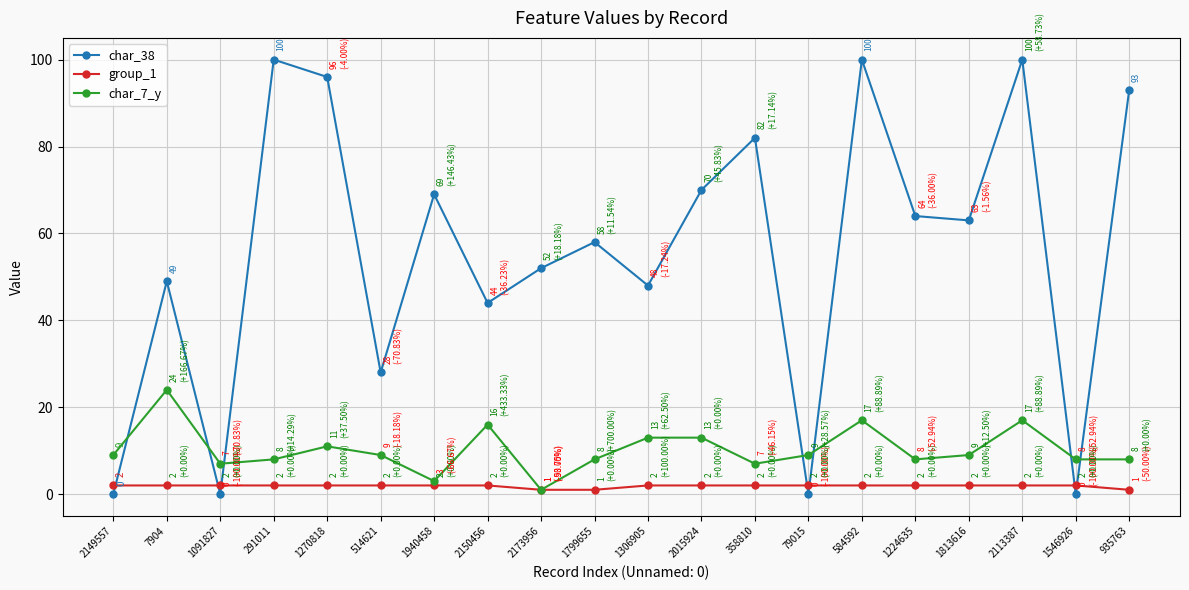

What position from the right is 1940458?

14